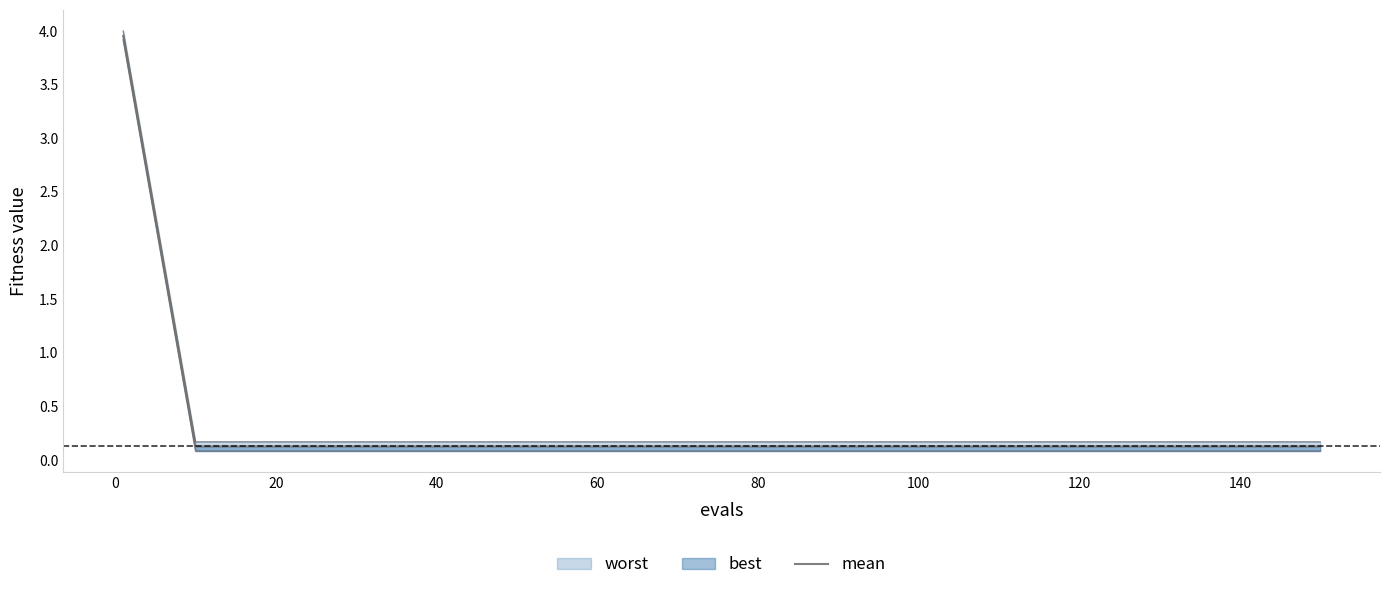

What is the sum of the values at 12 and 160?

0.3